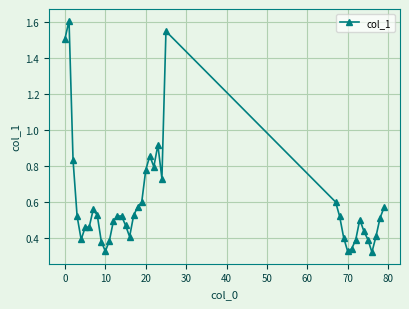

What is the difference between the maximum and second lowest values?

1.3